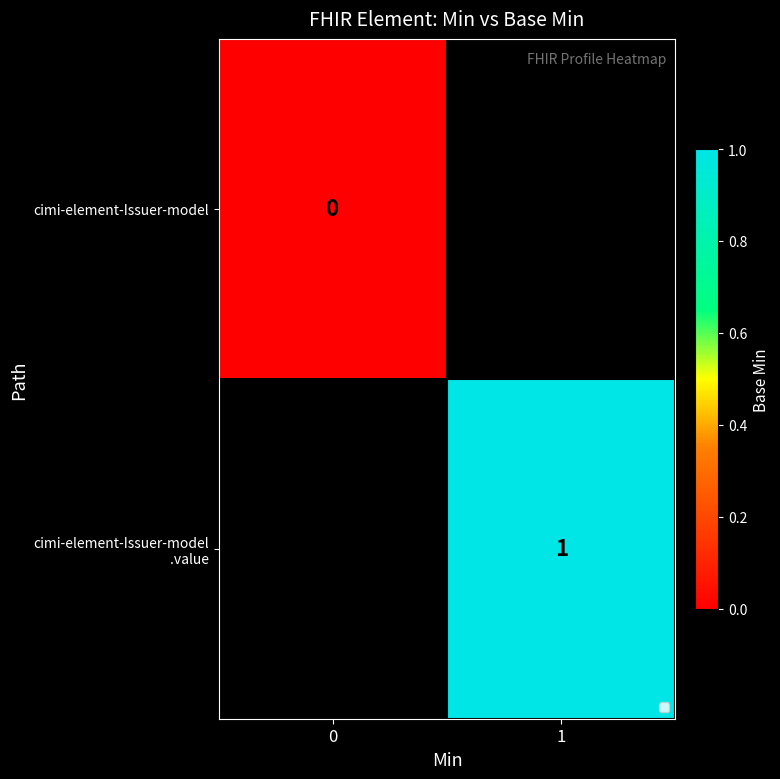

Is the value of cimi-element-Issuer-model at 0 greater than the value of cimi-element-Issuer-model .value at 0?

No